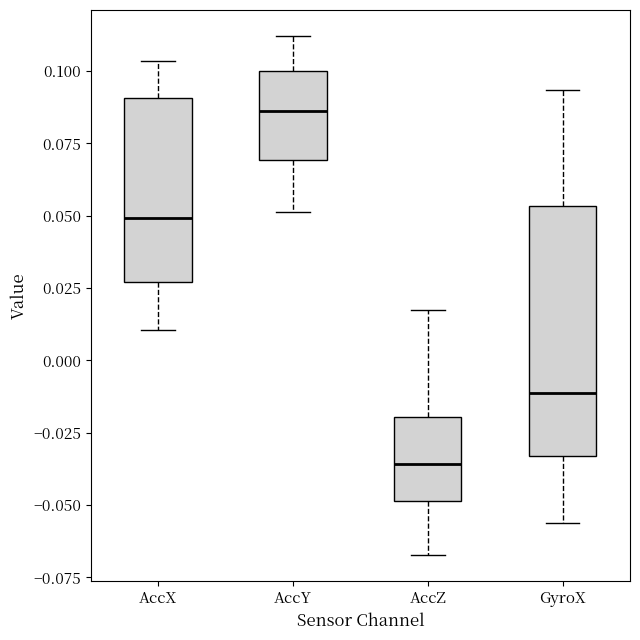

Which box is the tallest, from its lower edge to its upper edge?

GyroX